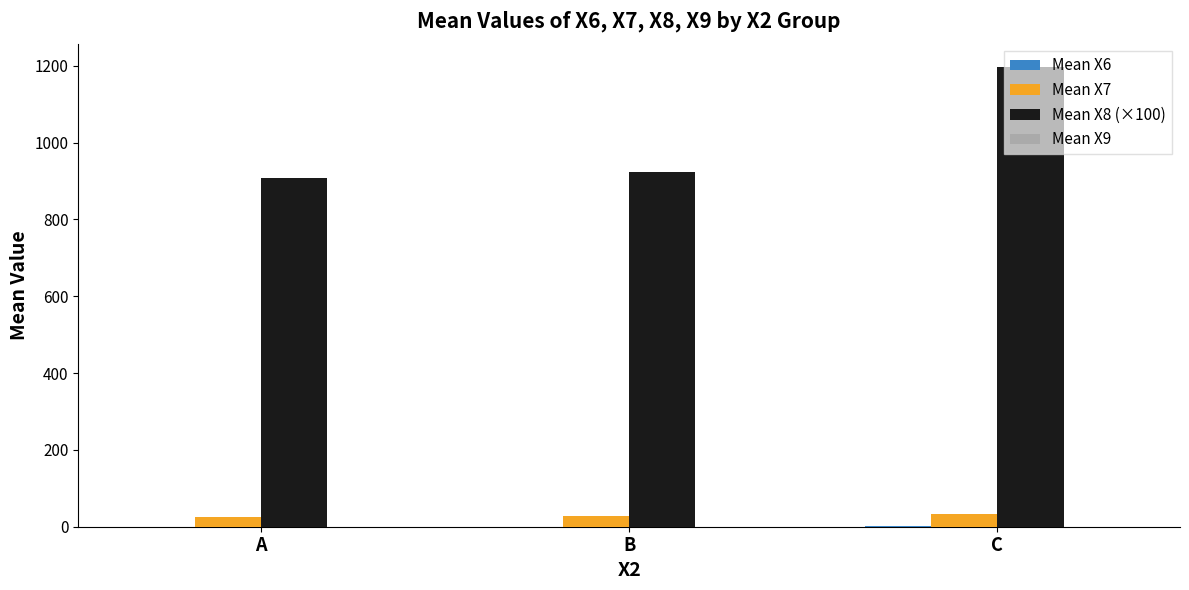

Which series has the largest total across all categories?

Mean X8 (×100)